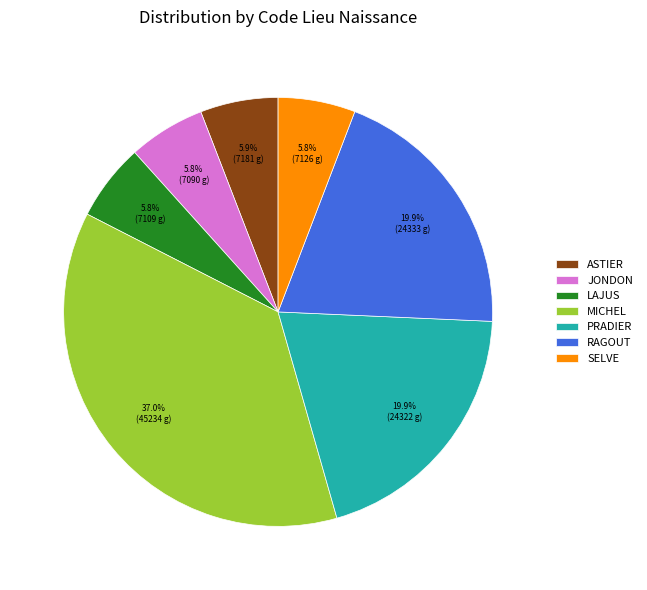

Is the sum of ASTIER and JONDON greater than half?

No